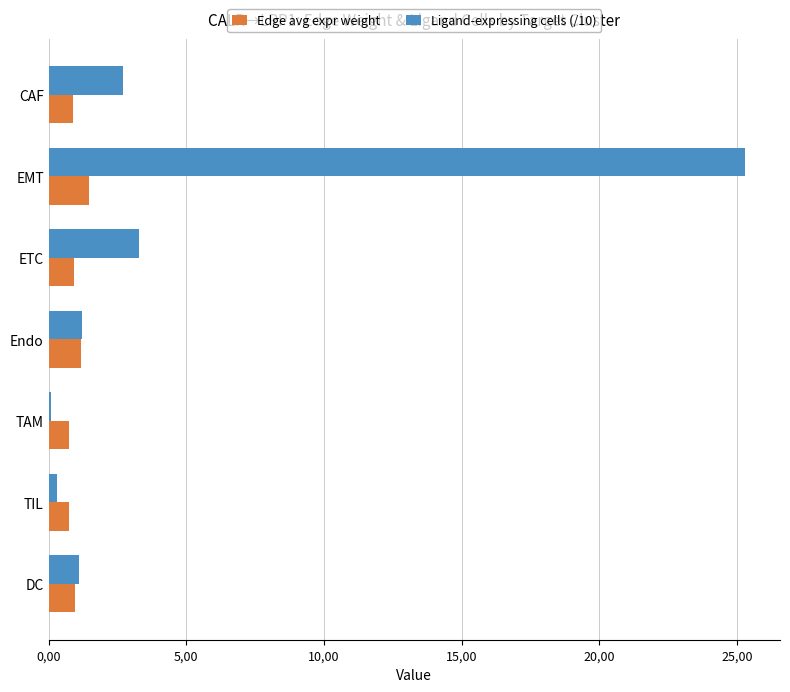

What are all the series names shown in the legend?

Edge avg expr weight, Ligand-expressing cells (/10)